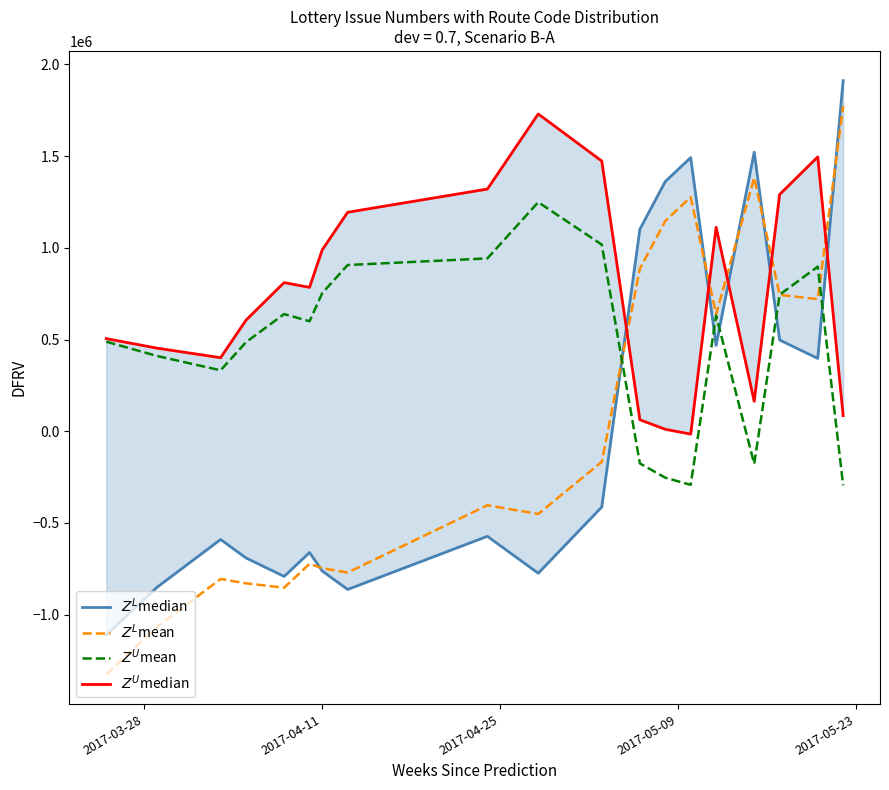

What is the lowest value of the $Z^U$median series?

-15327.8